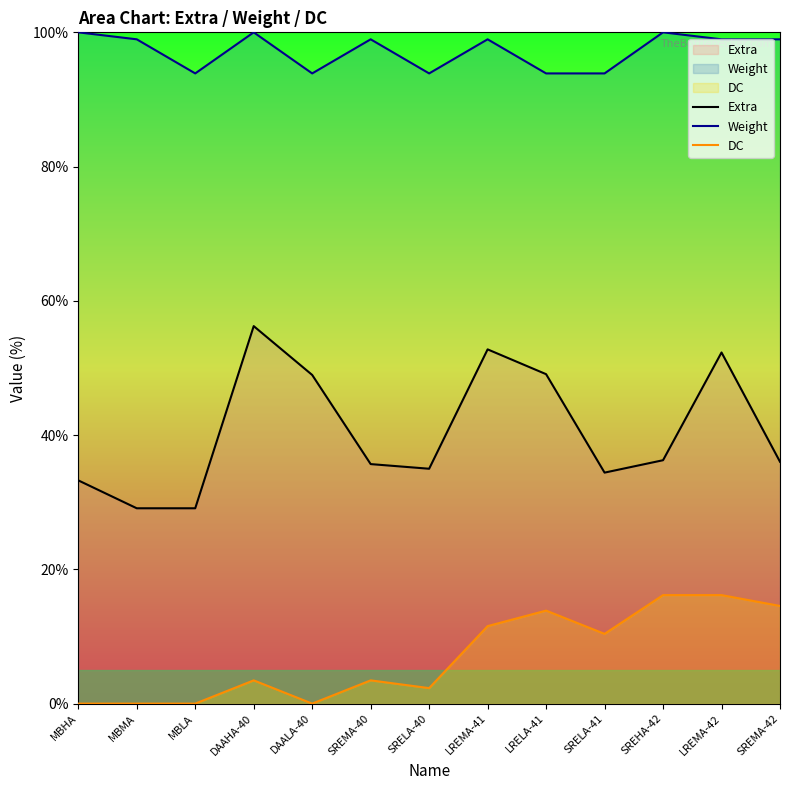

Which series has the largest range (max minus min)?

Extra